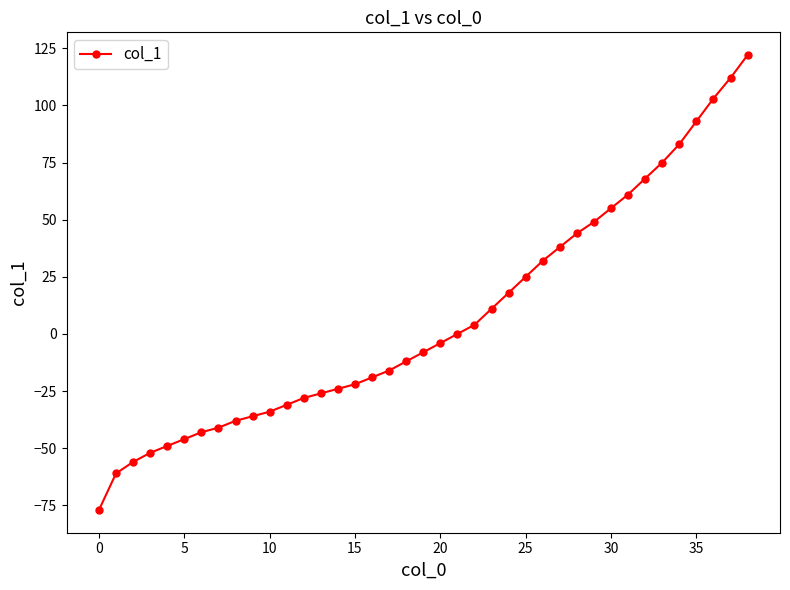

What is the maximum value shown in the chart?

122